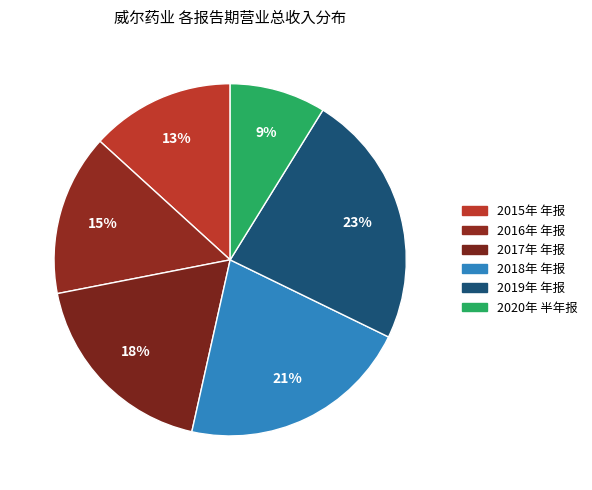

Approximately how many times larger is the value at 2018年 年报 compared to 2019年 年报?

0.9